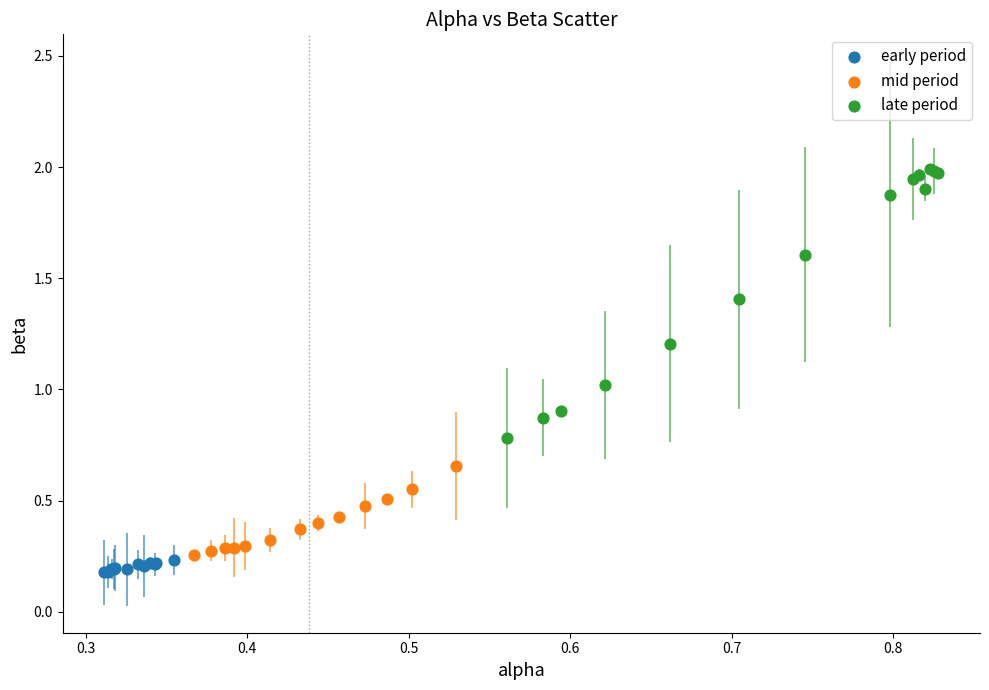

Which series has the widest spread of Y values?

late period